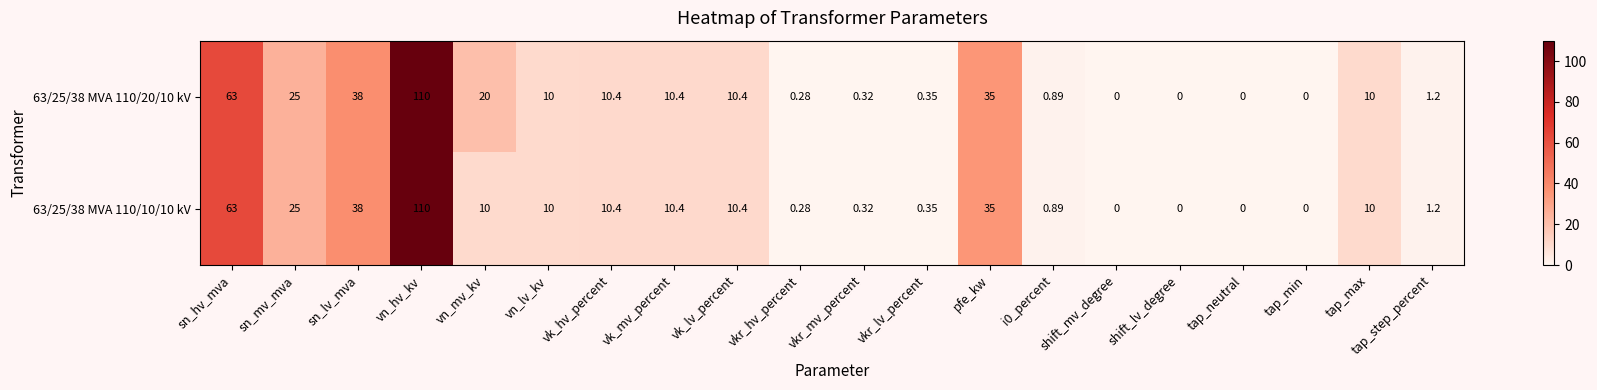

Count the number of categories in the chart.

20